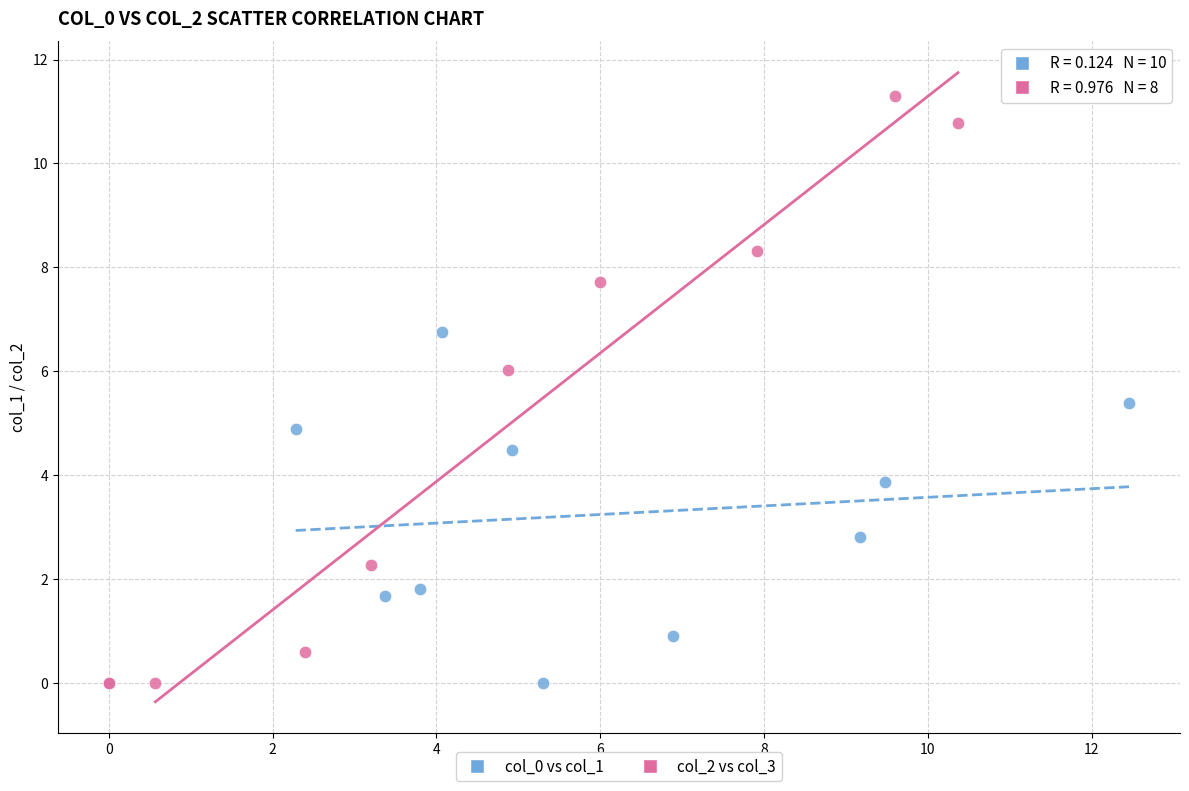

Which series reaches the maximum Y coordinate?

col_2 vs col_3